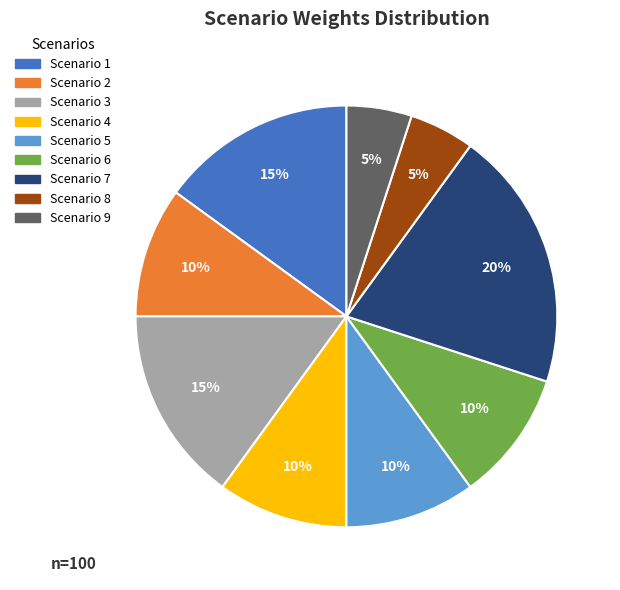

Is there a majority slice in this chart?

No